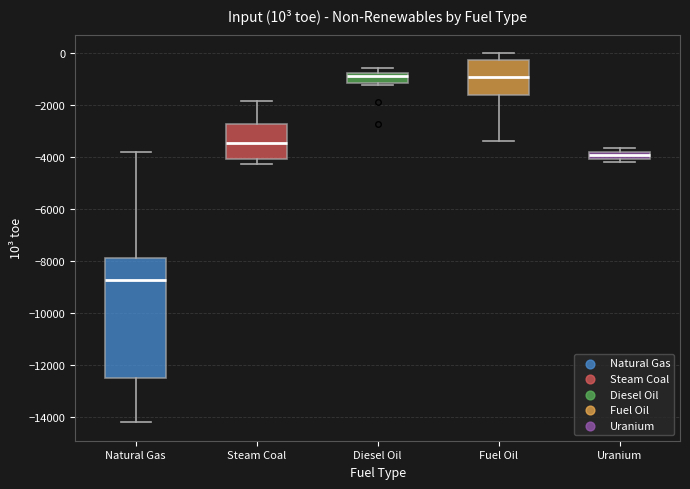

Which box is the tallest, from its lower edge to its upper edge?

Natural Gas